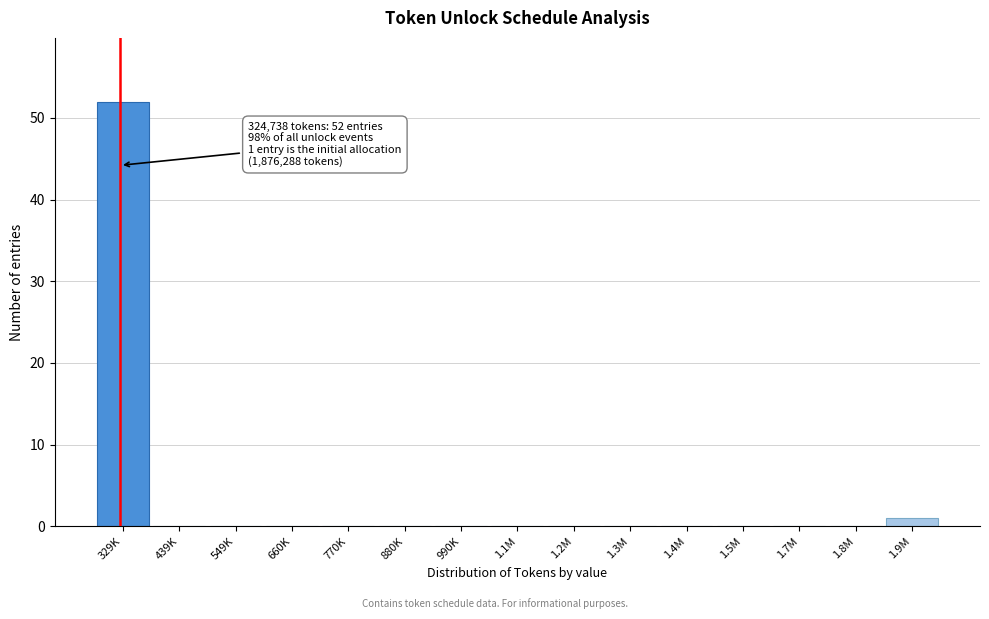

Reading left to right, list all the values displayed in this chart.

329K=52	439K=0	549K=0	660K=0	770K=0	880K=0	990K=0	1.1M=0	1.2M=0	1.3M=0	1.4M=0	1.5M=0	1.7M=0	1.8M=0	1.9M=1